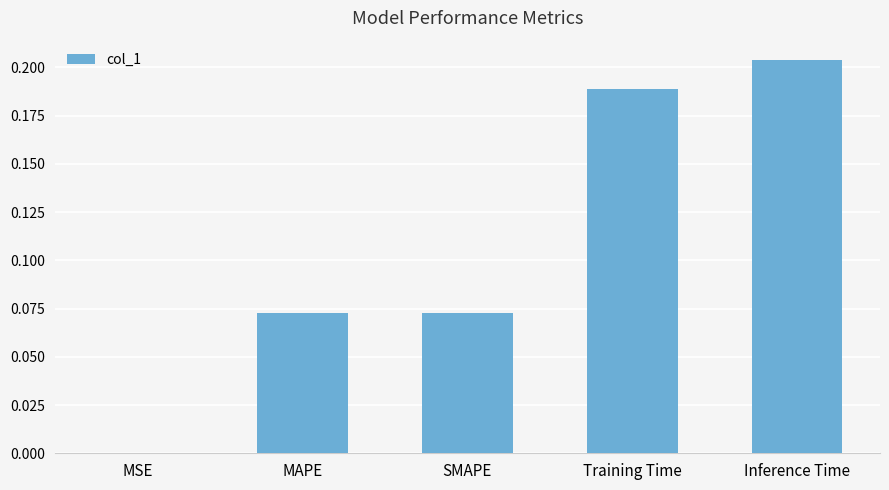

The chart shows a value of 0.3 at Training Time. True or false?

False